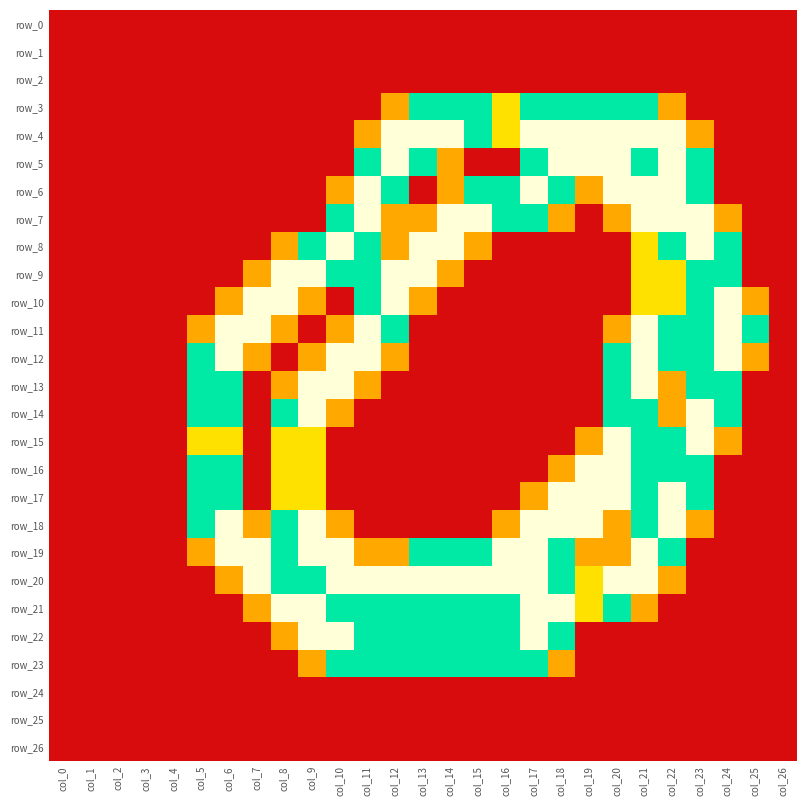

How many distinct data groups are displayed?

27